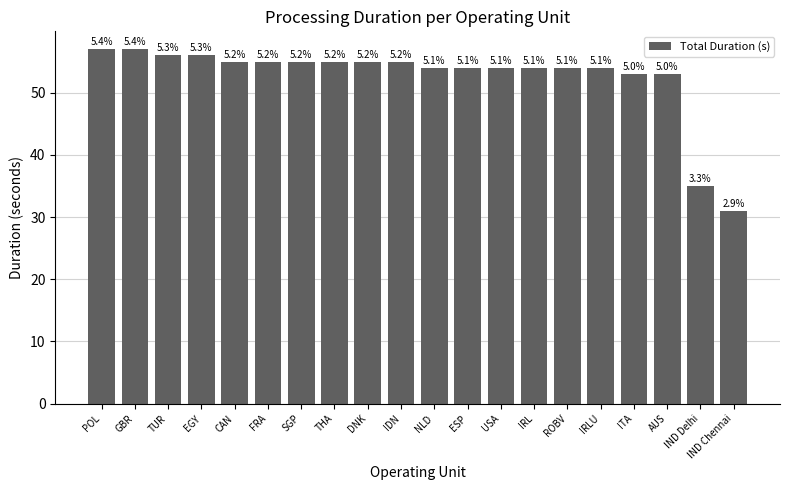

Are the bars horizontal?

No